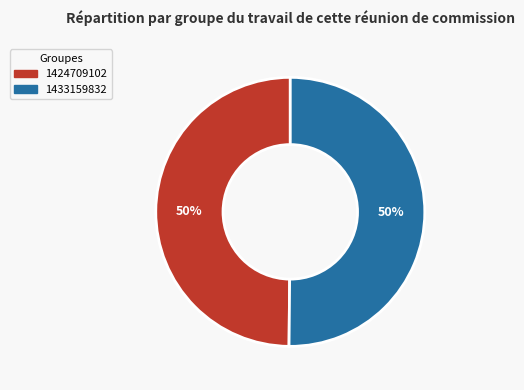

How many segments does this pie chart have?

2